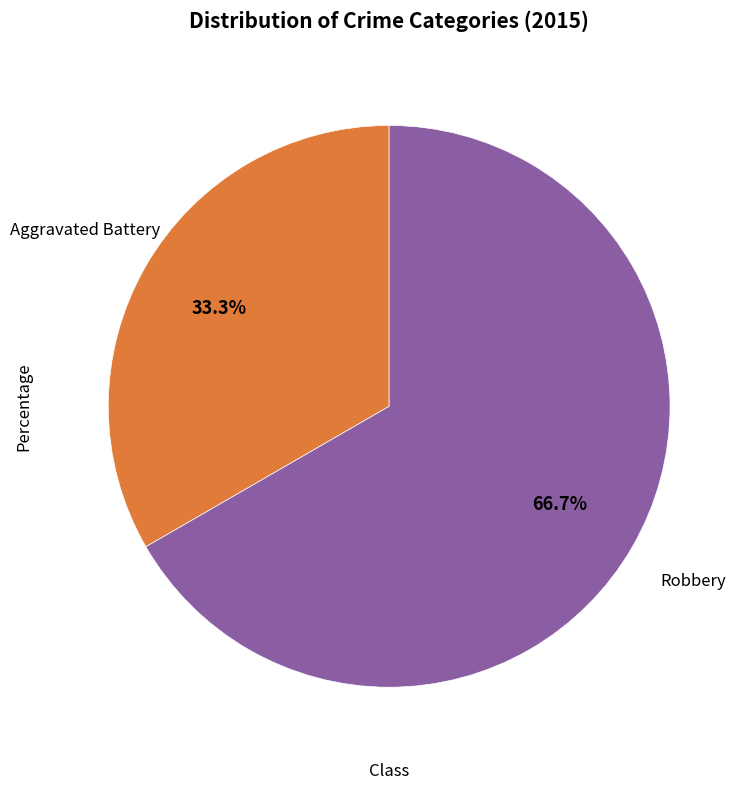

Does any single category account for the majority?

Yes